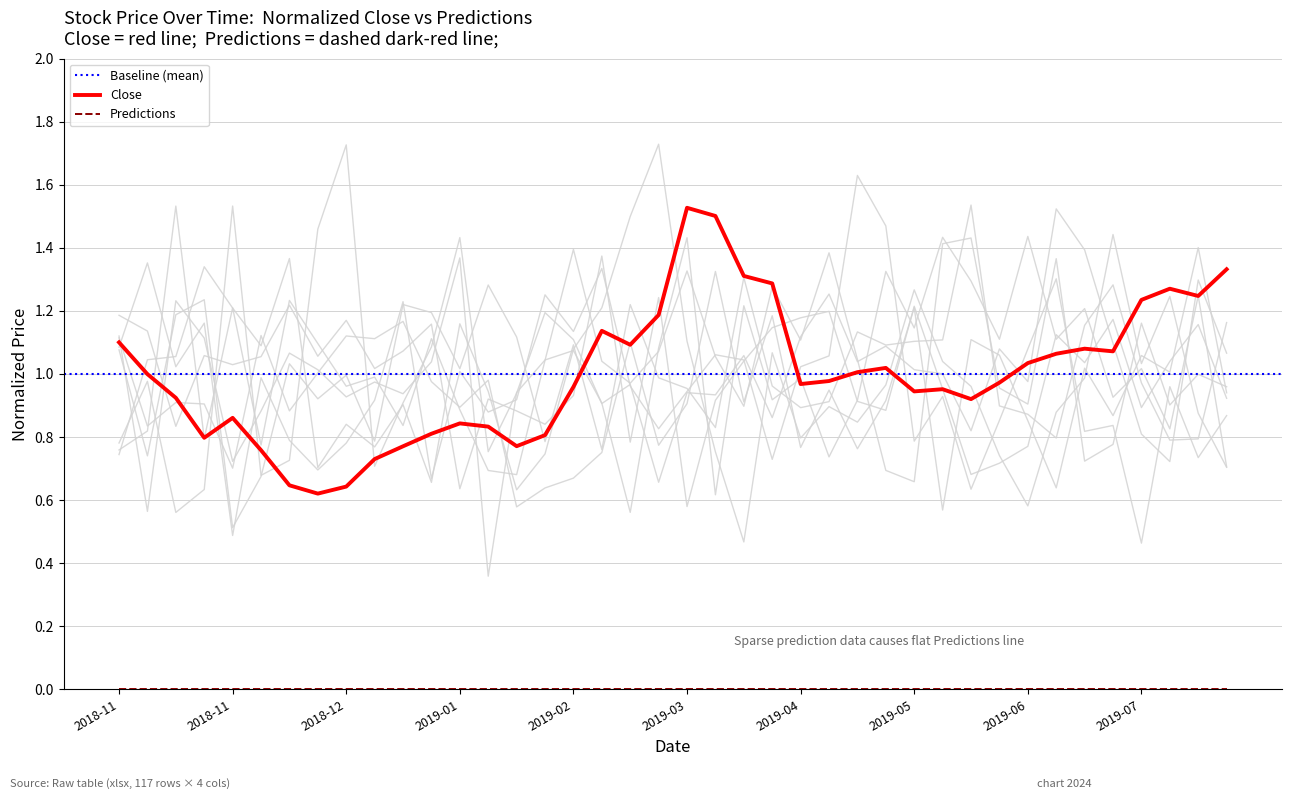

What is the label of the 25th point from the left?

2019-04